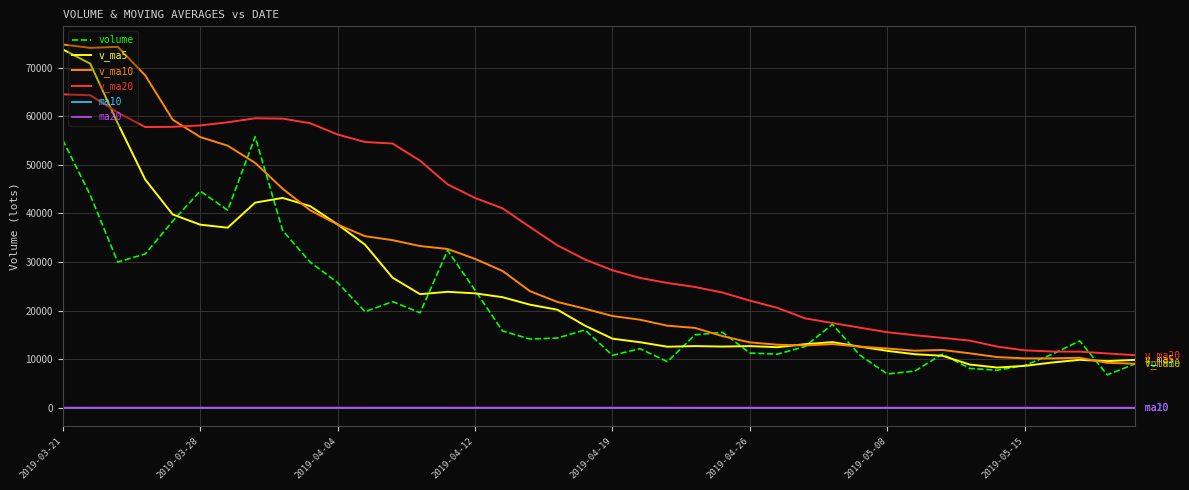

What is the minimum value for v_ma10?

9071.2